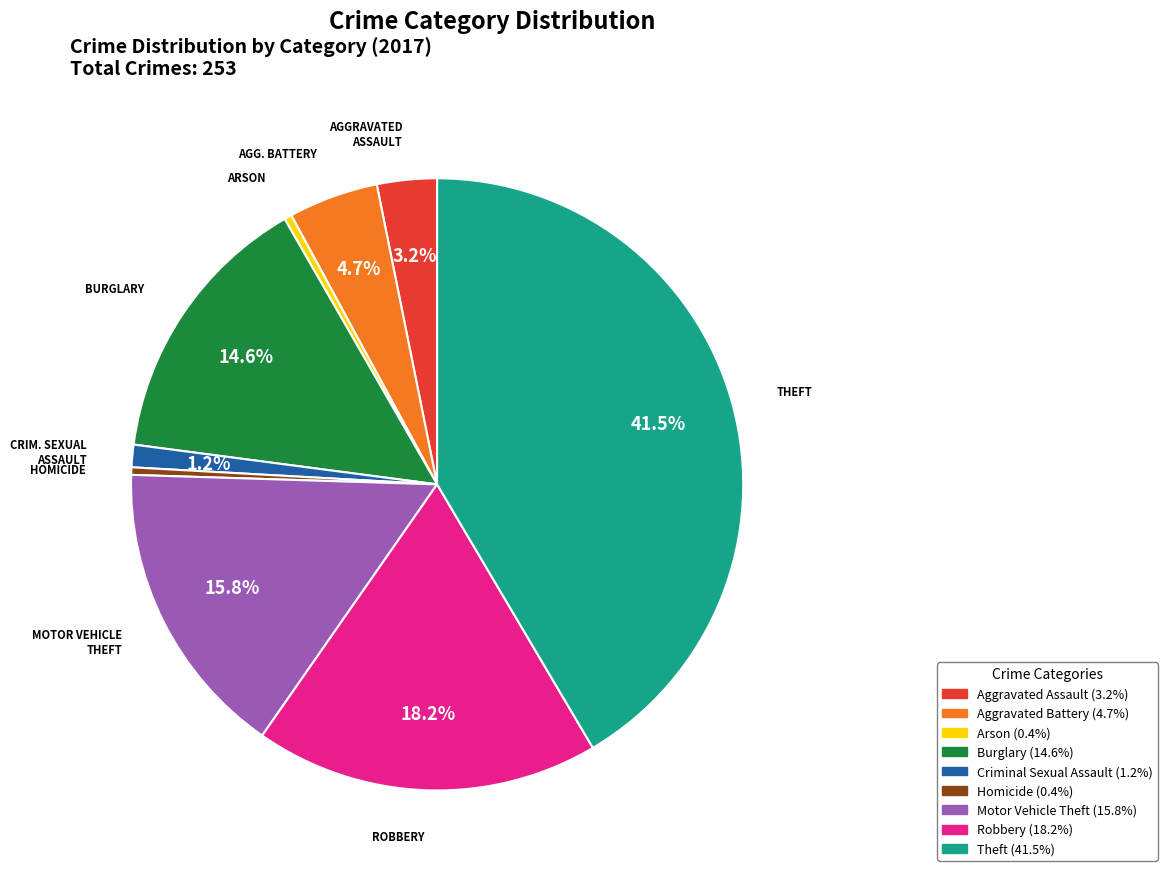

Is it true that Robbery is 27% of the pie?

False